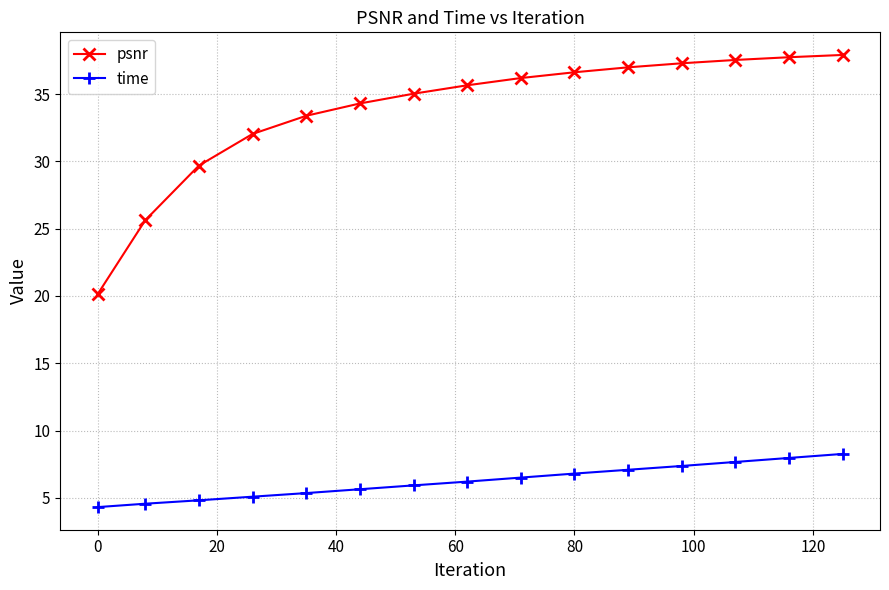

Which series has the largest total across all categories?

psnr